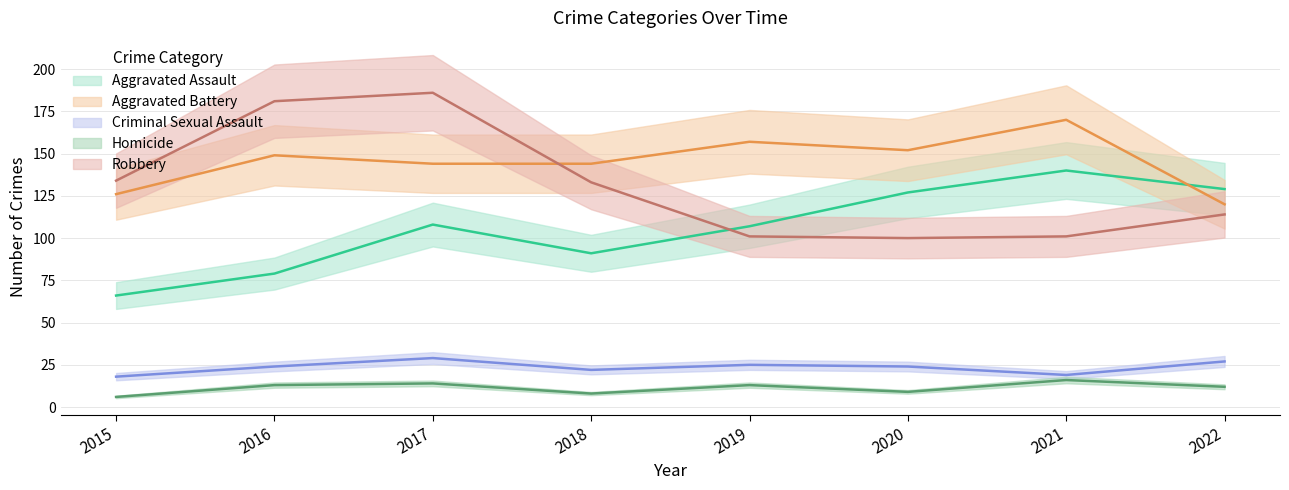

Rank the series at 2017 from highest to lowest value.

Robbery, Aggravated Battery, Aggravated Assault, Criminal Sexual Assault, Homicide